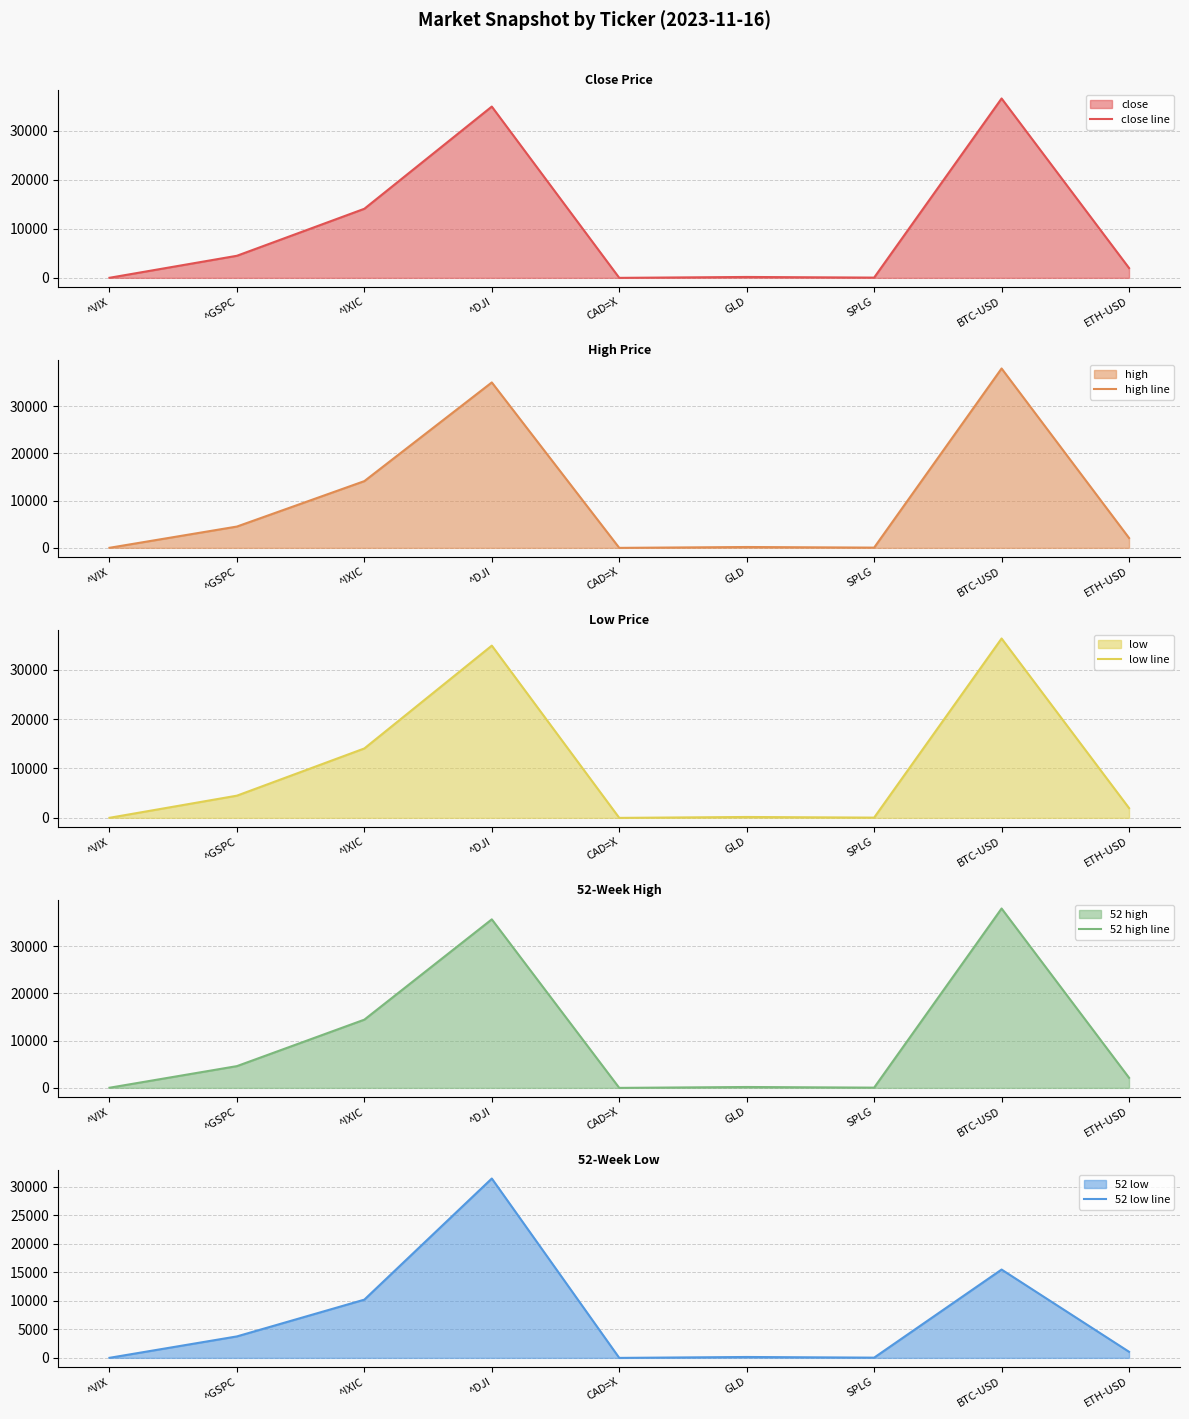

True or false: 52 low line and close line intersect in this chart.

False